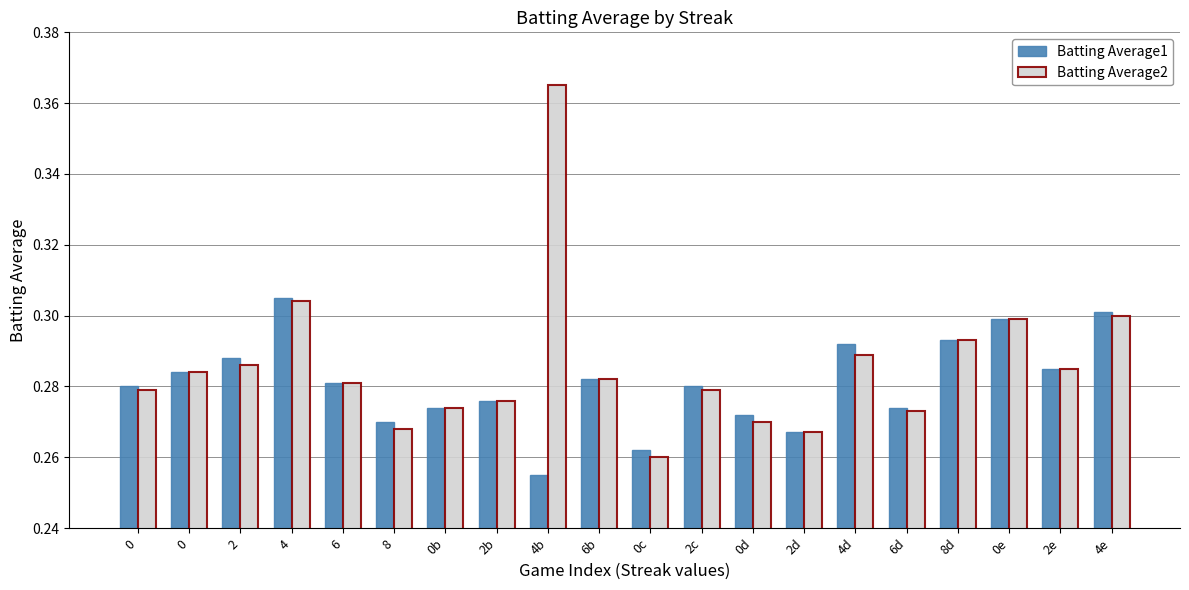

How many bars are there in each group?

2